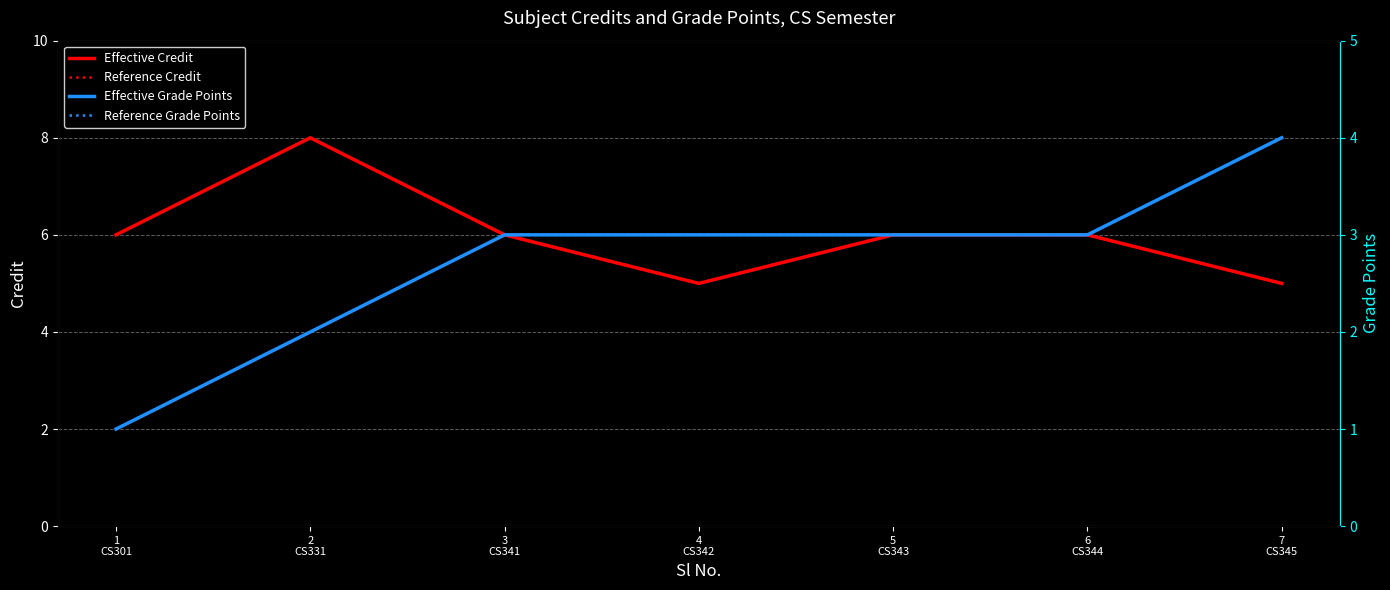

What is the label of the 5th point from the right?

3
CS341